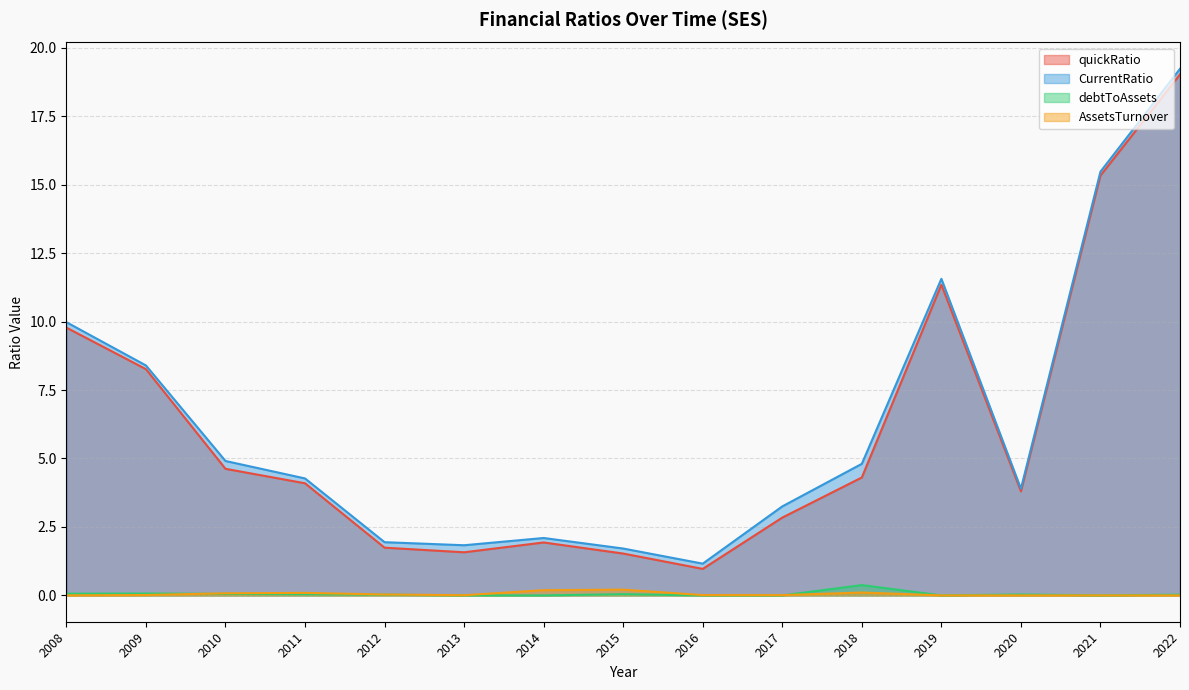

At which label does CurrentRatio reach its minimum?

2016